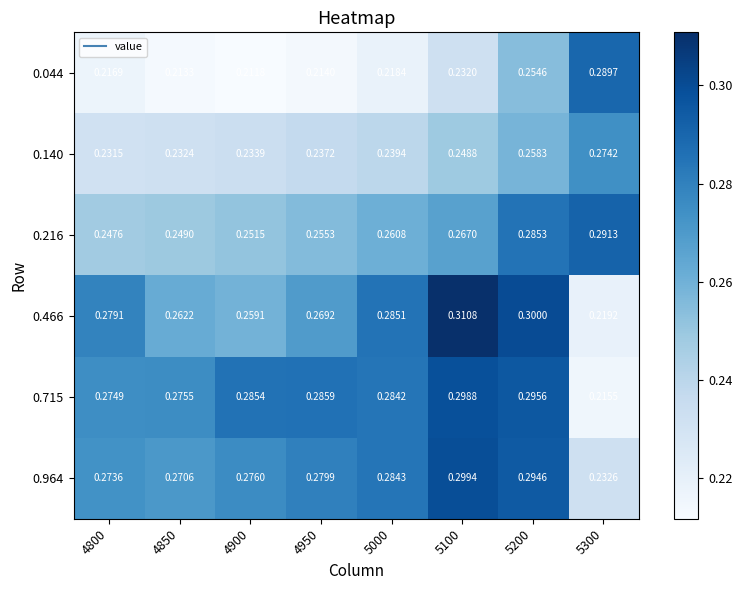

At which category does the chart reach its minimum across all series?

4900